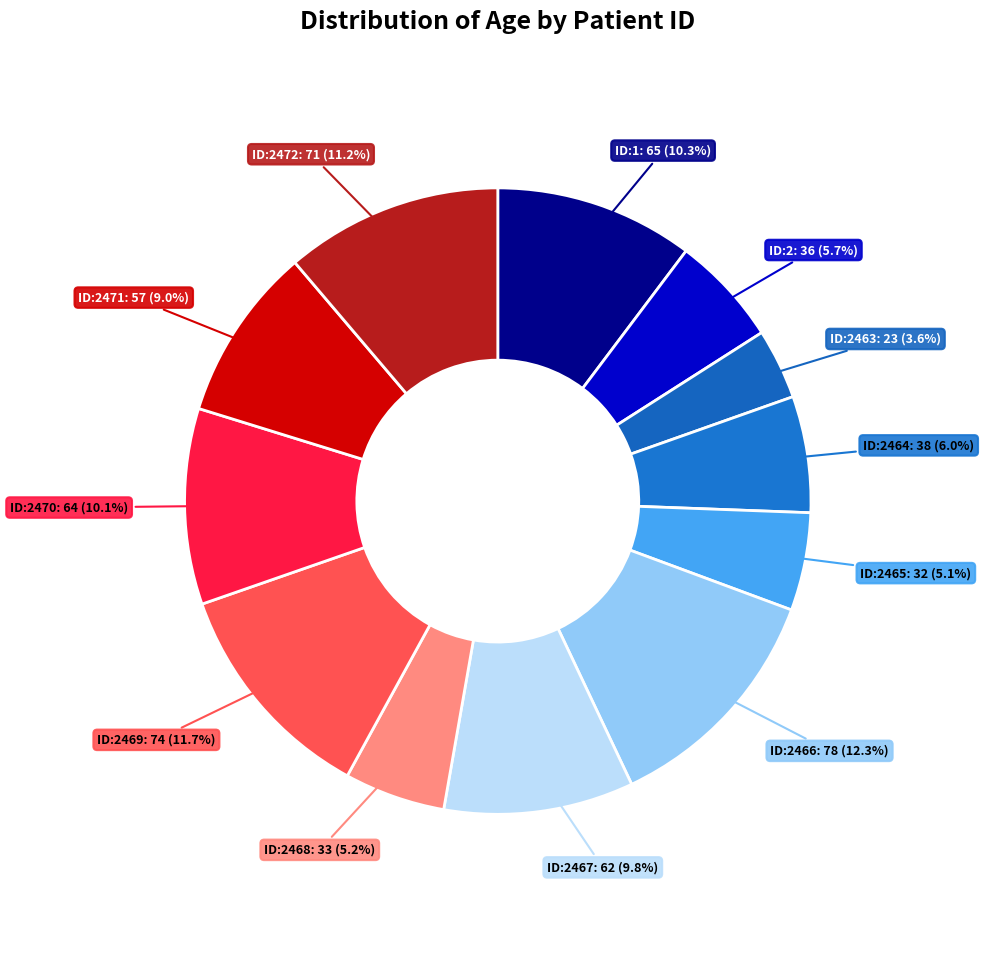

How many segments does this pie chart have?

12